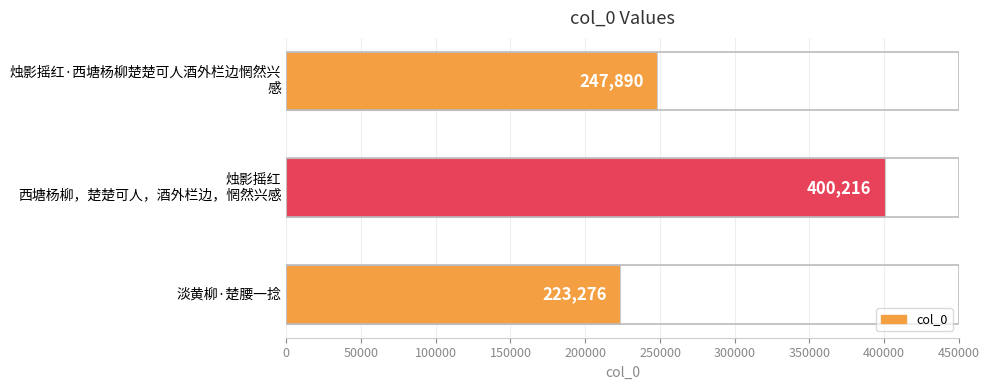

Which label corresponds to the largest value in the chart?

烛影摇红
西塘杨柳，楚楚可人，酒外栏边，惘然兴感